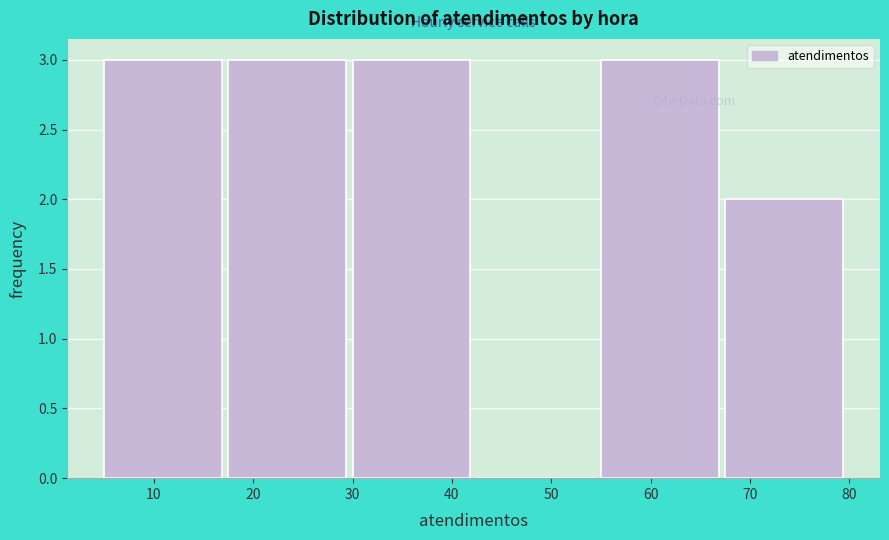

How tall is the bar that spans 55.0 to 67.5 on the x-axis? Neither the bar edges nor the heights are printed on the chart, so give them approximately, as read against the axes.

3